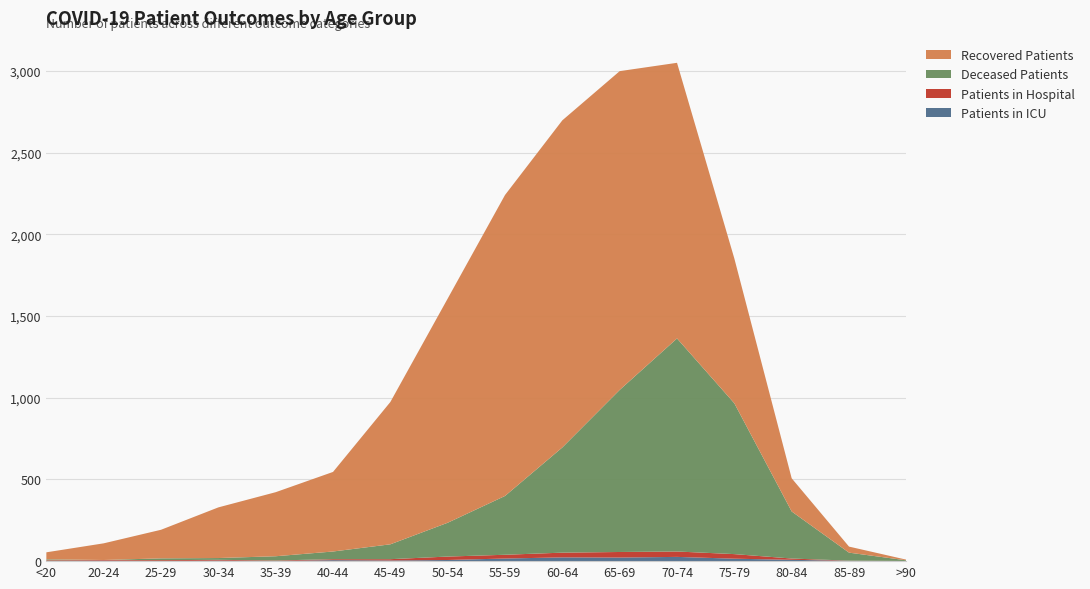

Reading left to right, list all the values displayed in this chart.

patients_in_icu: <20=1	20-24=3	25-29=1	30-34=3	35-39=1	40-44=6	45-49=4	50-54=7	55-59=16	60-64=23	65-69=22	70-74=26	75-79=15	80-84=8	85-89=2	>90=0
patients_in_hospital: <20=4	20-24=4	25-29=5	30-34=5	35-39=3	40-44=6	45-49=8	50-54=21	55-59=23	60-64=29	65-69=34	70-74=33	75-79=28	80-84=8	85-89=1	>90=1
recovered_patients: <20=43	20-24=102	25-29=175	30-34=310	35-39=392	40-44=487	45-49=871	50-54=1372	55-59=1842	60-64=2002	65-69=1951	70-74=1687	75-79=886	80-84=203	85-89=37	>90=4
deceased_patients: <20=6	20-24=0	25-29=11	30-34=11	35-39=26	40-44=47	45-49=91	50-54=207	55-59=360	60-64=644	65-69=992	70-74=1304	75-79=923	80-84=288	85-89=49	>90=4